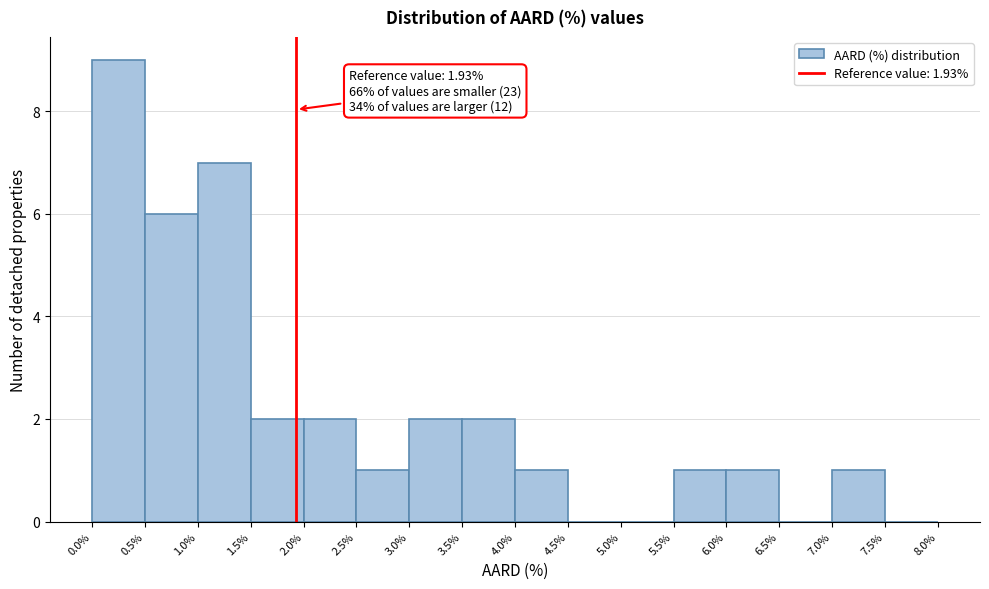

Which range on the x-axis has the tallest bar?

0.0% to 0.5%